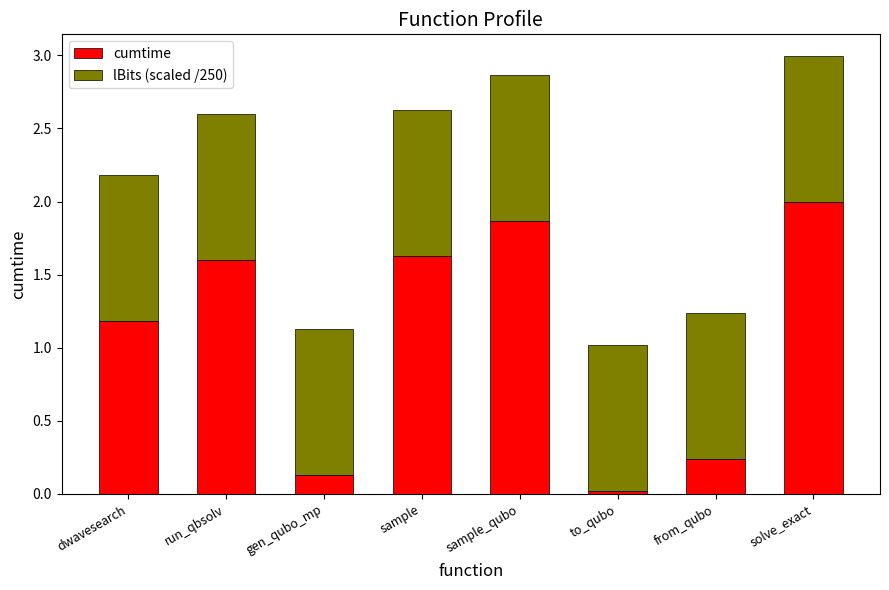

At which category is the sum across all series the highest?

solve_exact